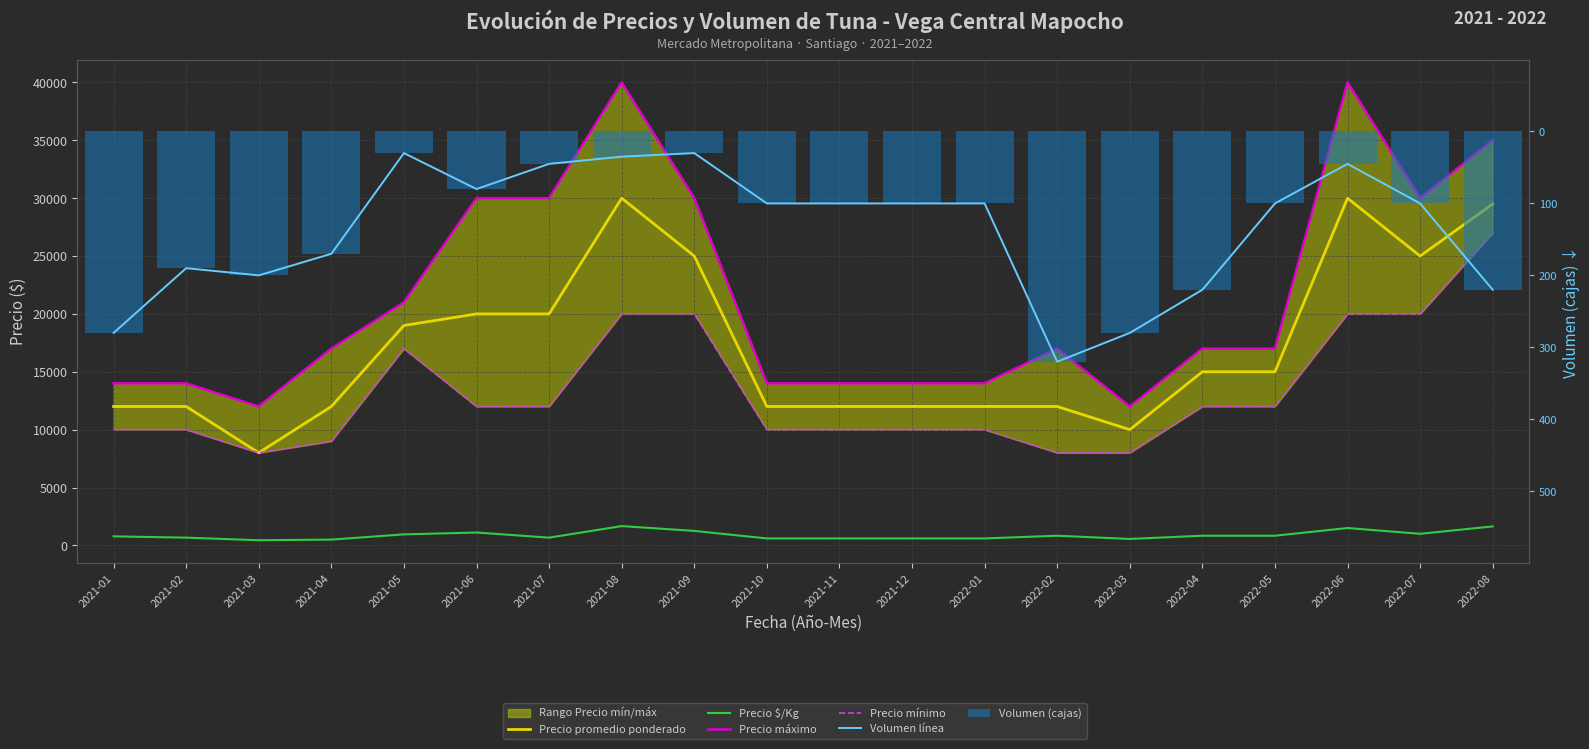

Rank the categories by Precio $/Kg value from lowest to highest.

2021-03, 2021-04, 2022-03, 2021-10, 2021-11, 2021-12, 2022-01, 2021-02, 2021-07, 2021-01, 2022-02, 2022-04, 2022-05, 2021-05, 2022-07, 2021-06, 2021-09, 2022-06, 2022-08, 2021-08